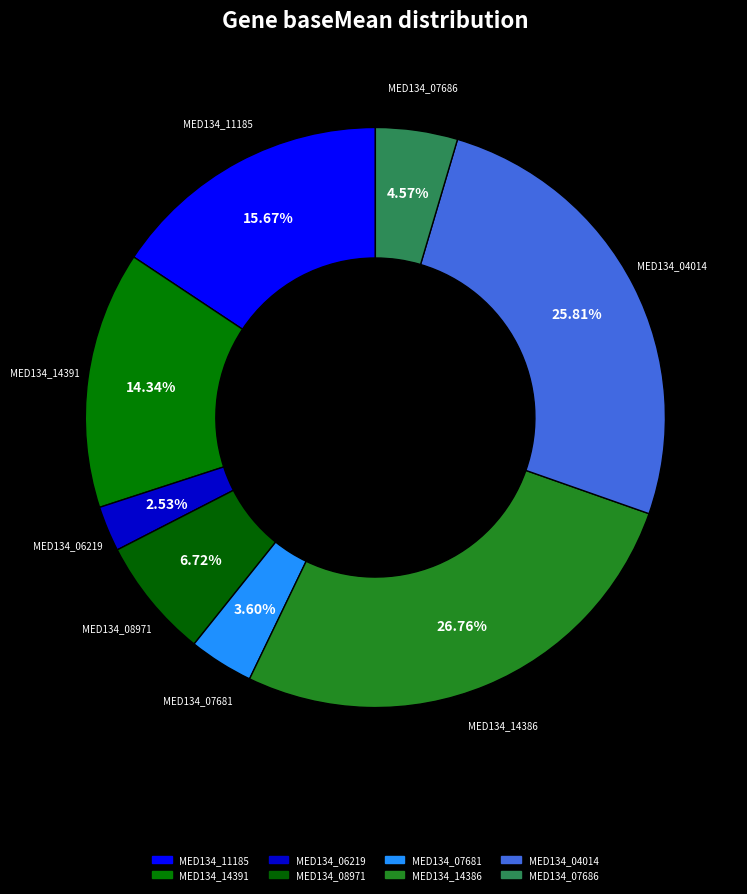

Which has a higher value, MED134_14386 or MED134_14391?

MED134_14386